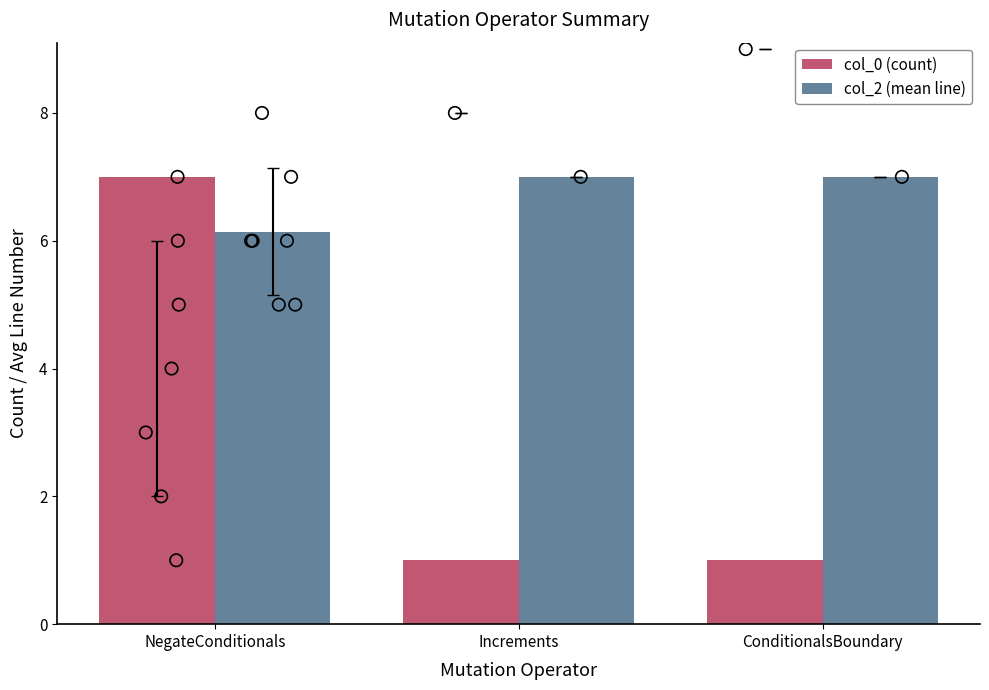

Is the value of col_0 (count) at Increments greater than the value of col_2 (mean line) at Increments?

No